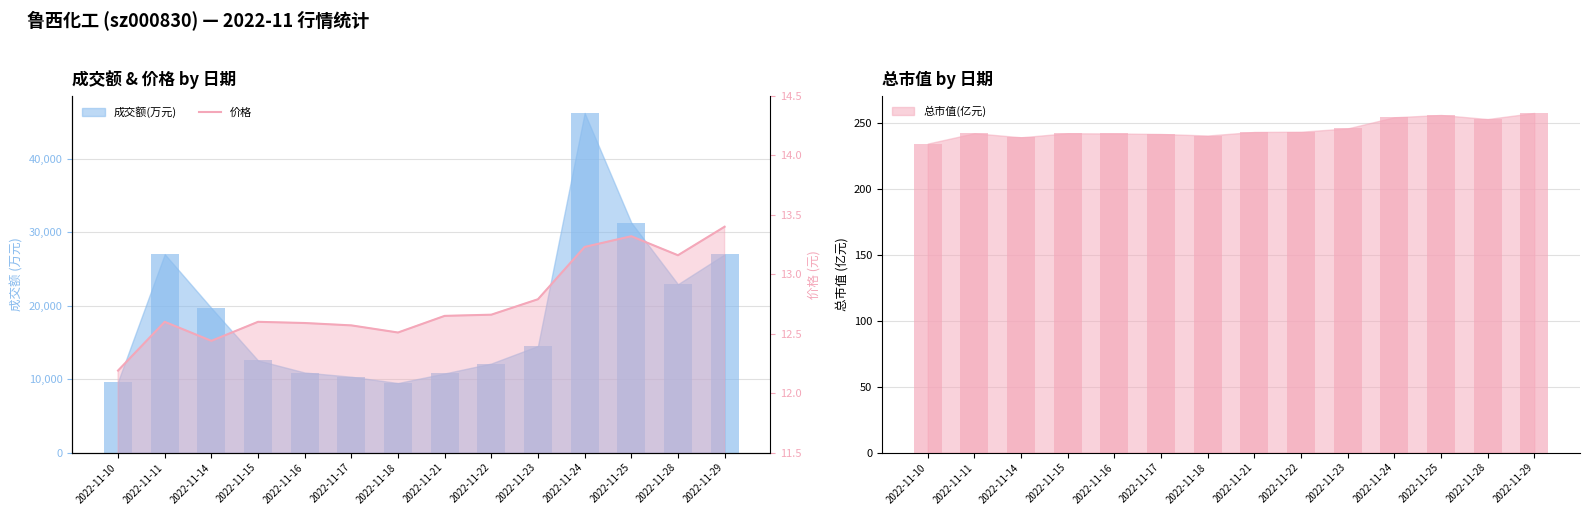

What is the difference between the maximum and second lowest values?

1.0